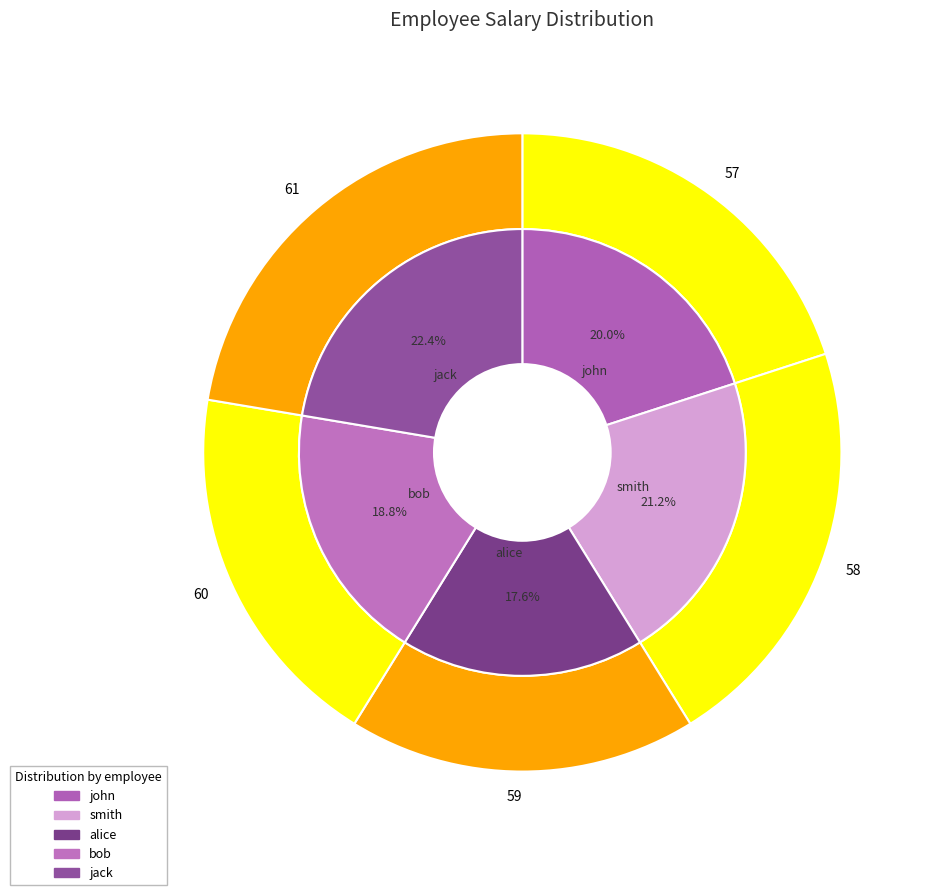

Between bob and smith, which is larger?

smith